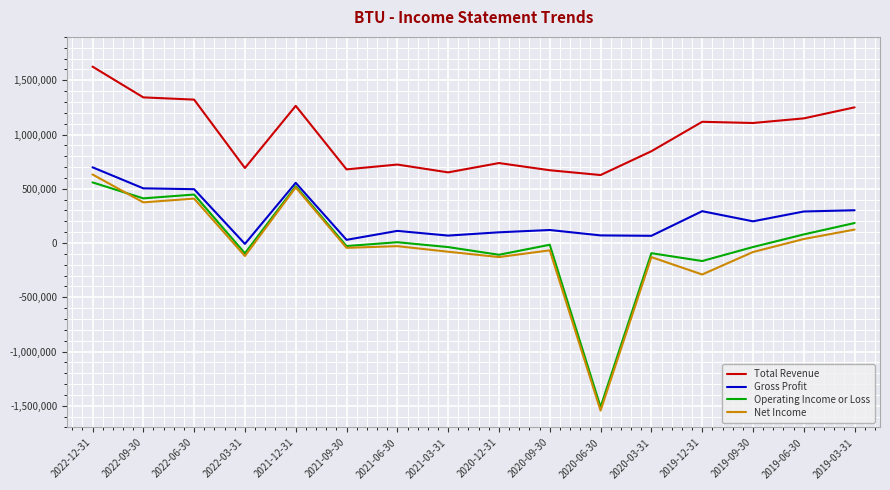

What is the difference between the highest and lowest values at 2021-09-30?

723200